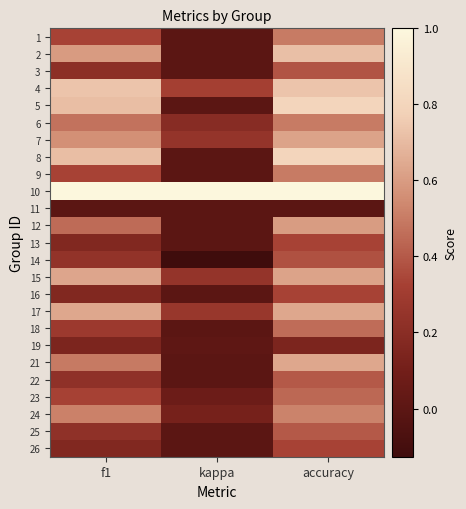

What is the spread (max minus min) of values at f1?

1.0